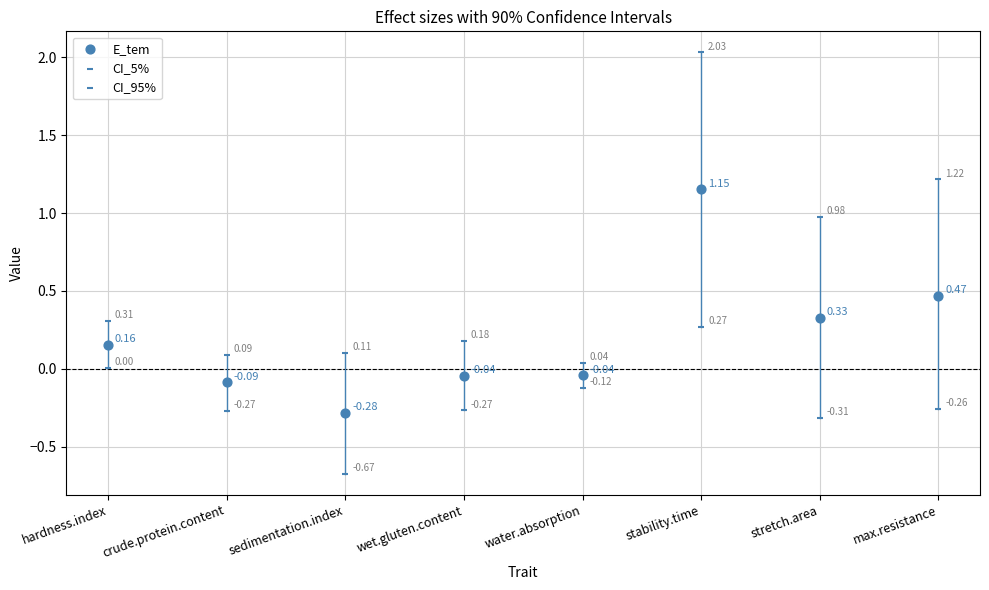

Count the number of points in this scatter plot.

24